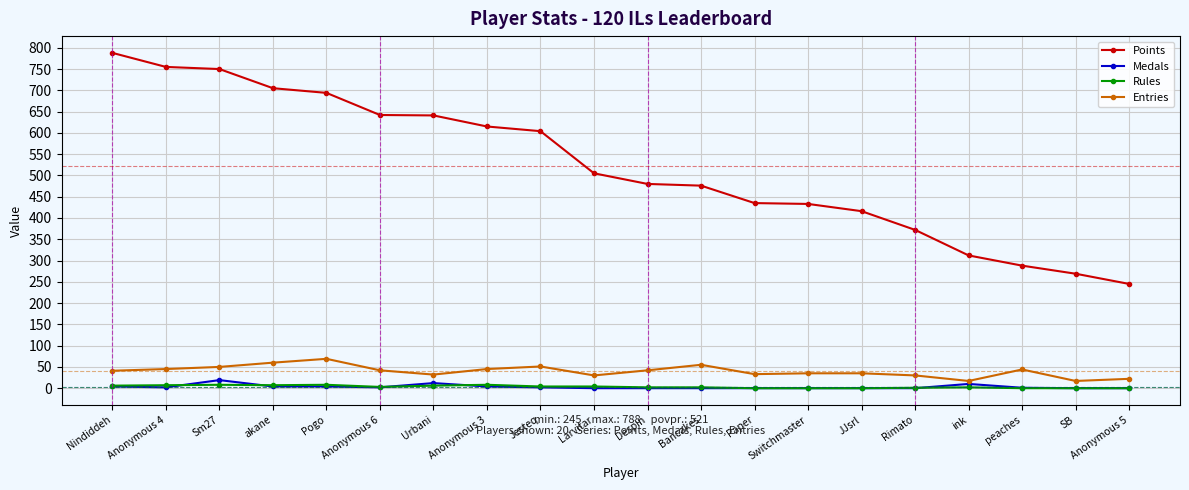

Which series has the widest spread of values?

Points